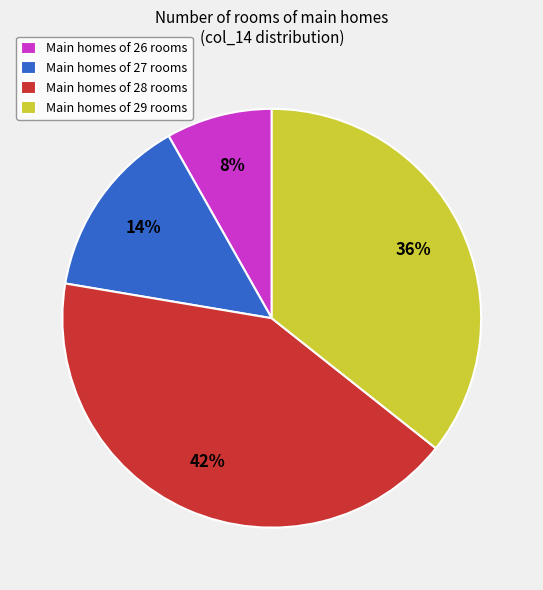

Is it true that Main homes of 27 rooms is 7% of the pie?

False